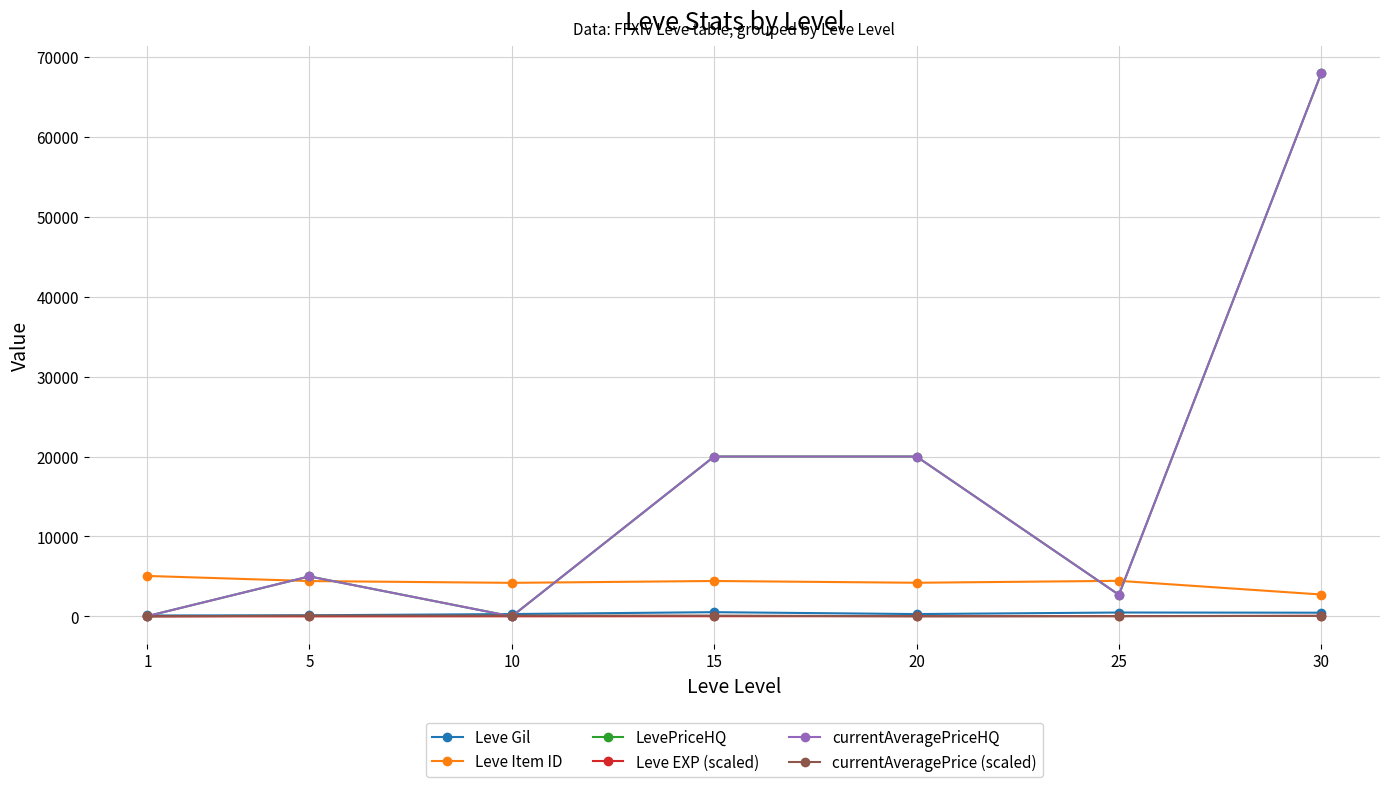

Does the chart have visible grid lines?

Yes